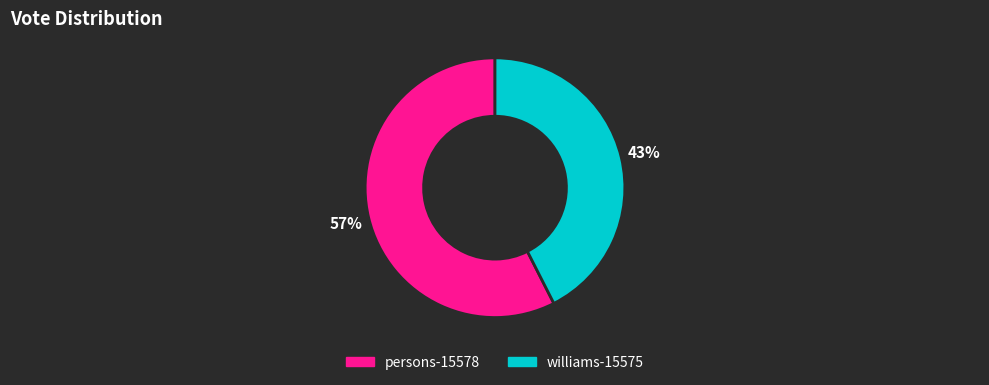

How many segments does this pie chart have?

2